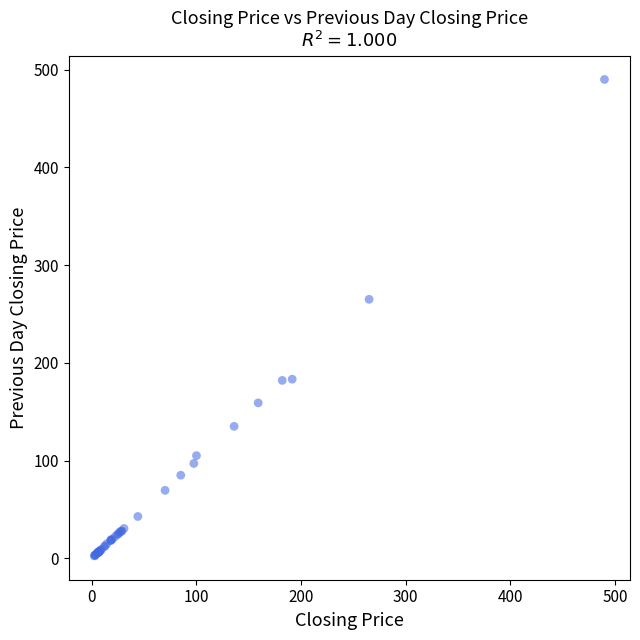

What Y value in the scatter plot is closest to 246?

265.0